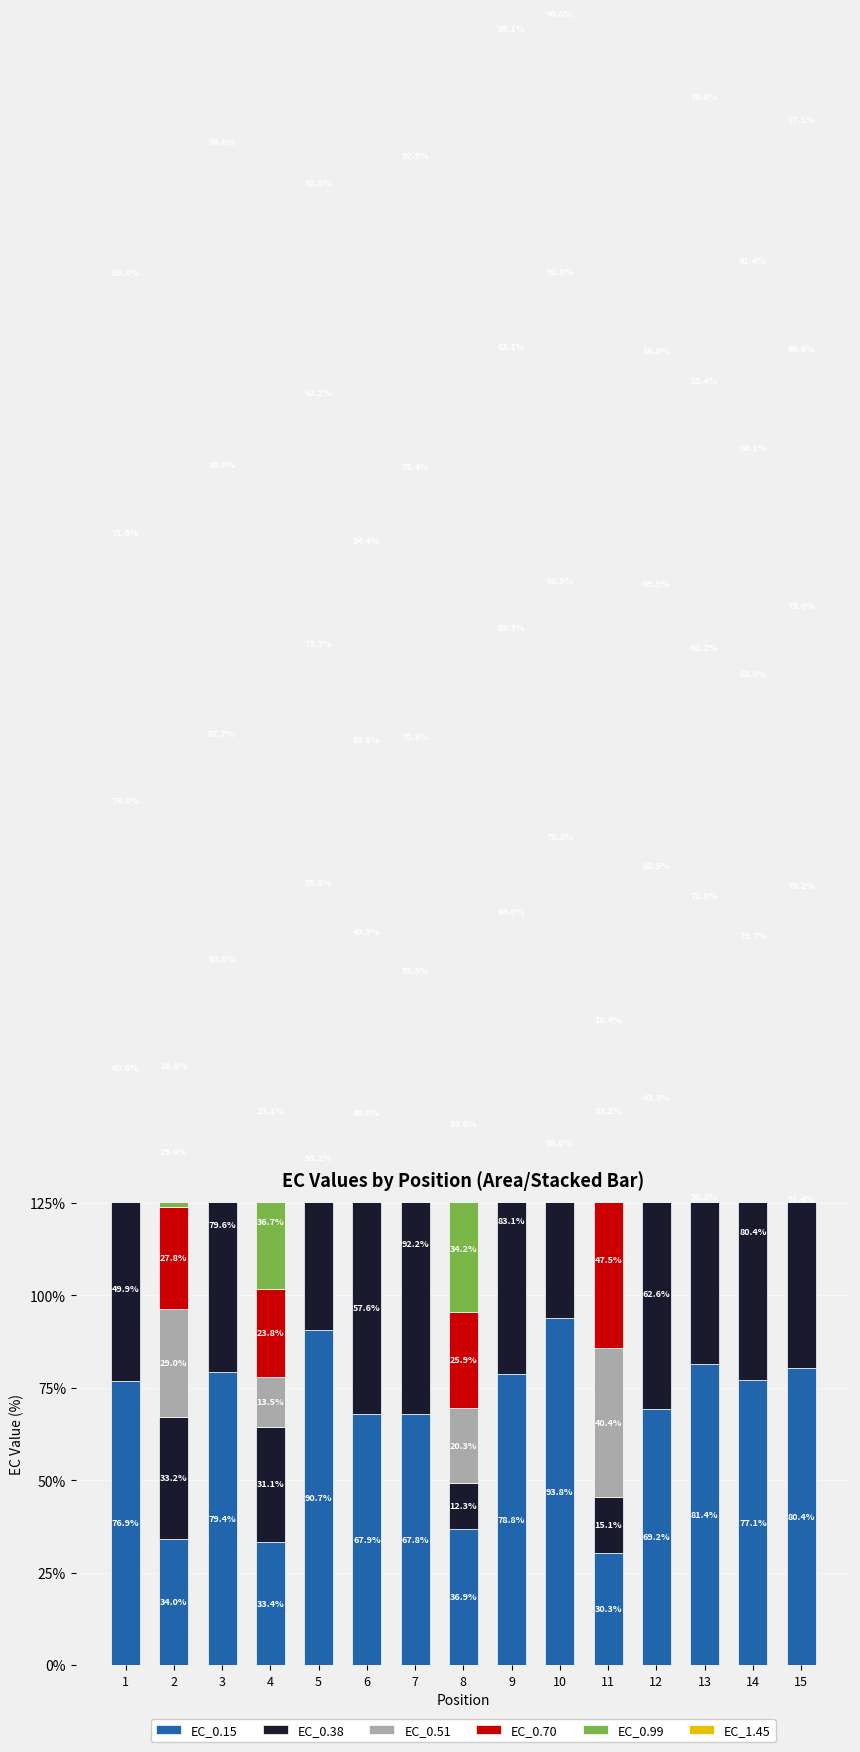

Reading left to right, what are all the values shown in this chart?

EC_0.15: 1=76.9	2=34.0	3=79.4	4=33.4	5=90.7	6=67.9	7=67.8	8=36.9	9=78.8	10=93.8	11=30.3	12=69.2	13=81.4	14=77.1	15=80.4
EC_0.38: 1=49.9	2=33.2	3=79.6	4=31.1	5=93.2	6=57.6	7=92.2	8=12.3	9=83.1	10=95.0	11=15.1	12=62.6	13=90.3	14=80.4	15=91.4
EC_0.51: 1=69.8	2=29.0	3=63.9	4=13.5	5=55.6	6=48.0	7=55.9	8=20.3	9=84.0	10=70.3	11=40.4	12=43.3	13=72.8	14=79.7	15=78.2
EC_0.70: 1=74.3	2=27.8	3=57.7	4=23.8	5=73.7	6=49.9	7=70.5	8=25.9	9=69.3	10=68.5	11=47.5	12=82.5	13=61.2	14=62.0	15=73.0
EC_0.99: 1=71.0	2=29.8	3=88.0	4=36.7	5=62.2	6=53.6	7=75.4	8=34.2	9=83.1	10=98.8	11=33.2	12=69.9	13=83.4	14=60.1	15=66.6
EC_1.45: 1=69.3	2=16.6	3=86.6	4=23.1	5=51.5	6=54.4	7=92.9	8=33.6	9=89.1	10=40.8	11=16.4	12=56.0	13=70.0	14=41.4	15=57.1